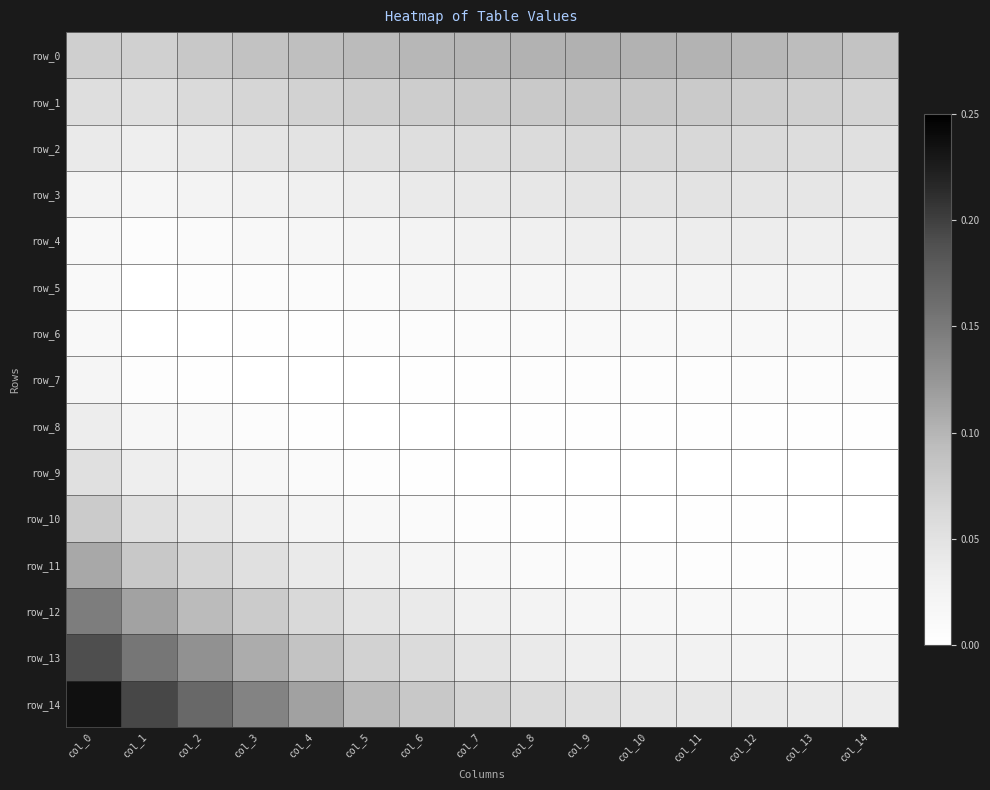

What is the total value across all series at col_14?

0.4